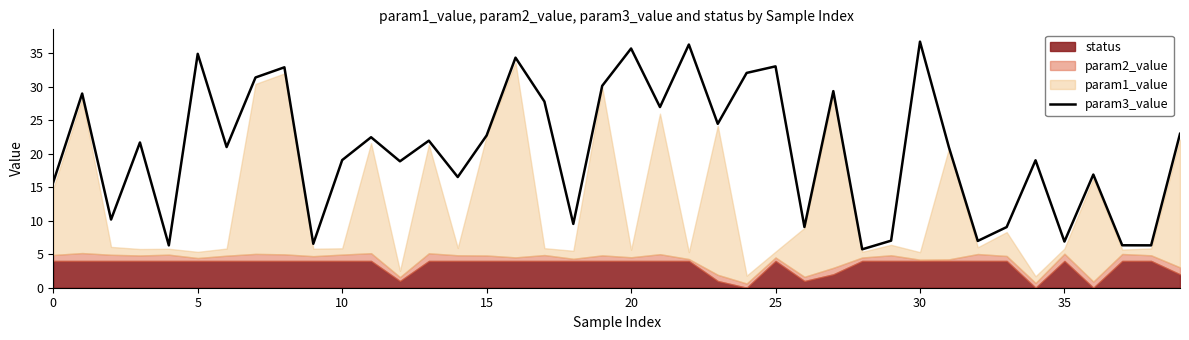

Count the number of categories in the chart.

40